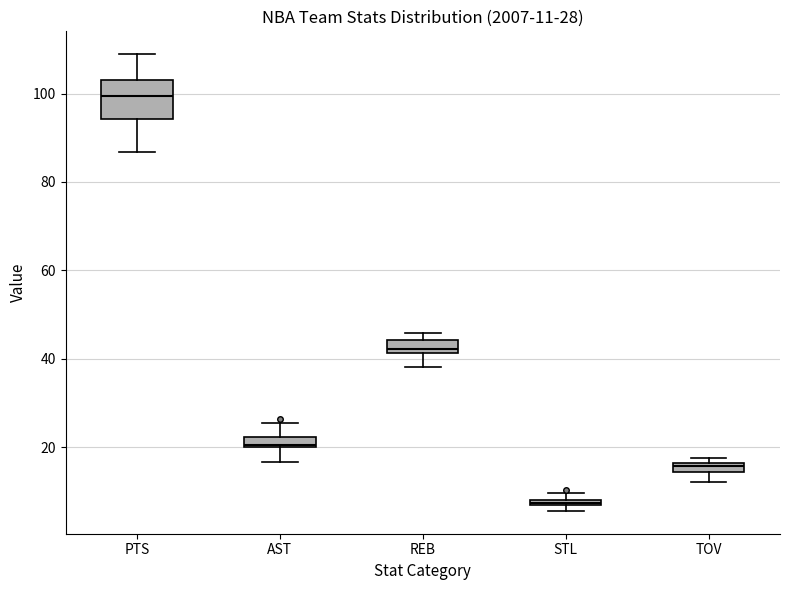

Which box has the lowest median line?

STL